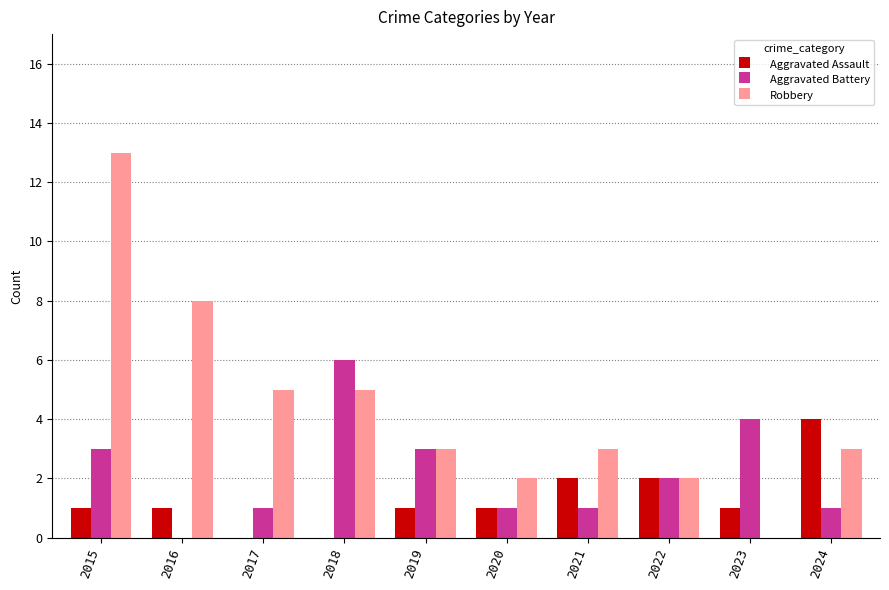

Between 2016 and 2021, which series saw the biggest shift?

Robbery